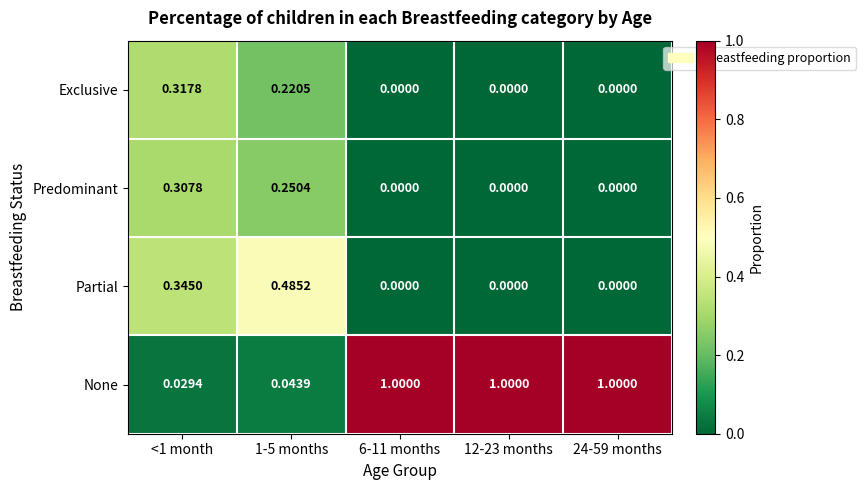

Between <1 month and 12-23 months, which series saw the biggest shift?

None